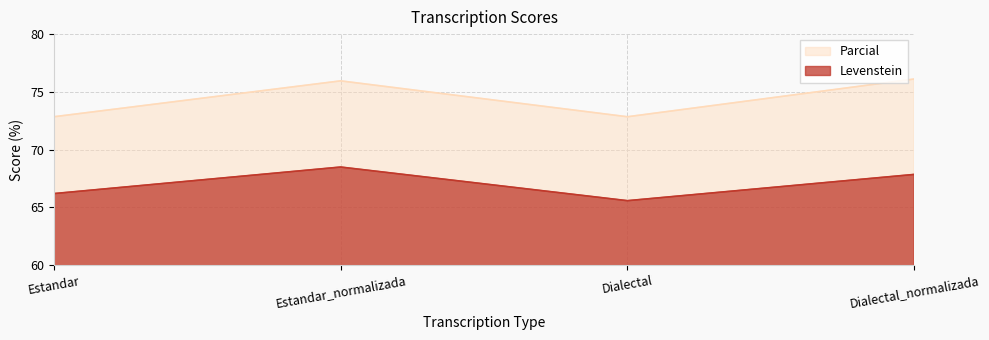

Between Dialectal and Dialectal_normalizada, which is larger?

Dialectal_normalizada